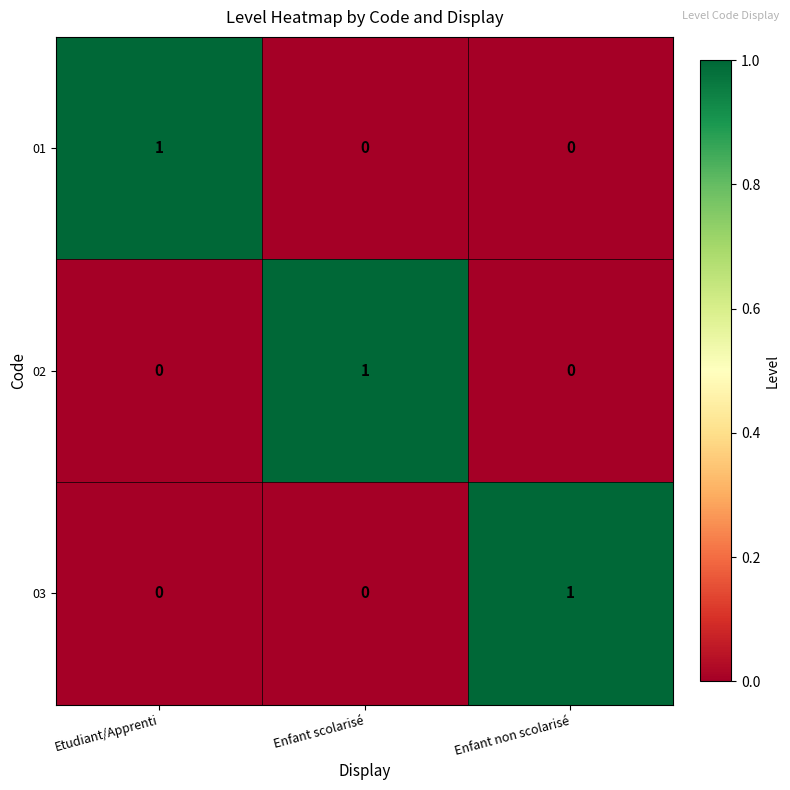

Reading left to right, extract all data points from this chart.

01: Etudiant/Apprenti=1	Enfant scolarisé=0	Enfant non scolarisé=0
02: Etudiant/Apprenti=0	Enfant scolarisé=1	Enfant non scolarisé=0
03: Etudiant/Apprenti=0	Enfant scolarisé=0	Enfant non scolarisé=1